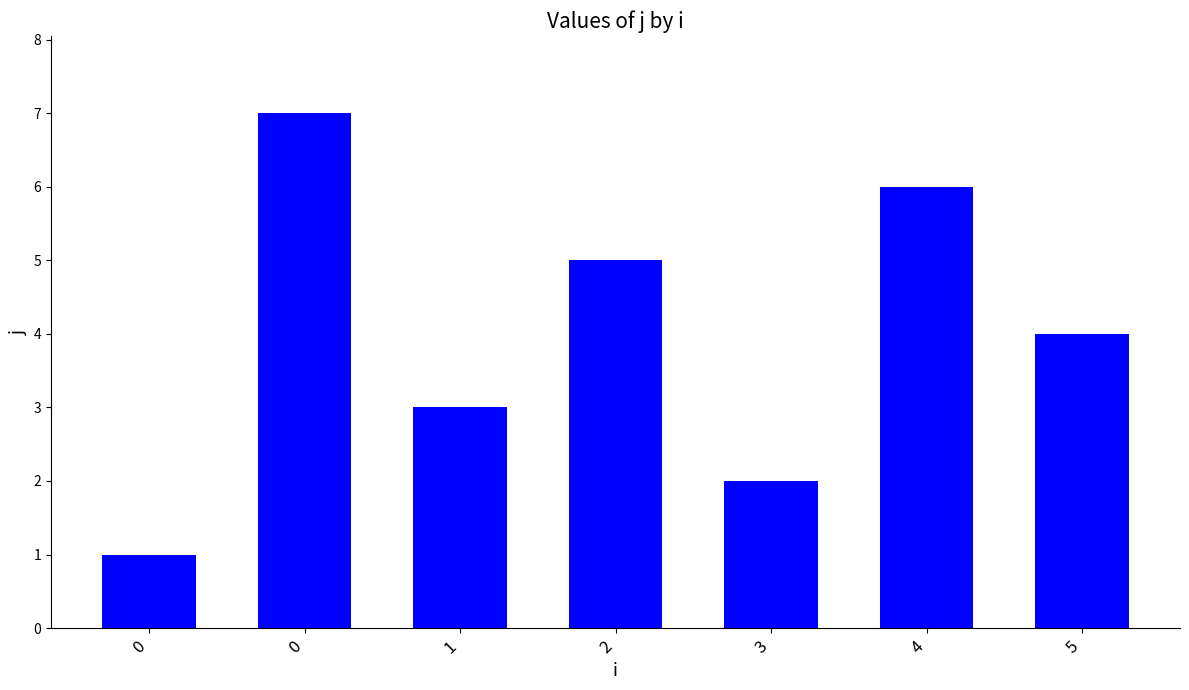

Are the bars horizontal?

No